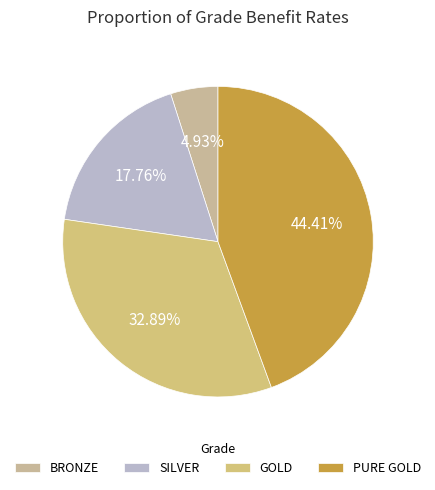

Which category has the biggest portion of the pie?

PURE GOLD